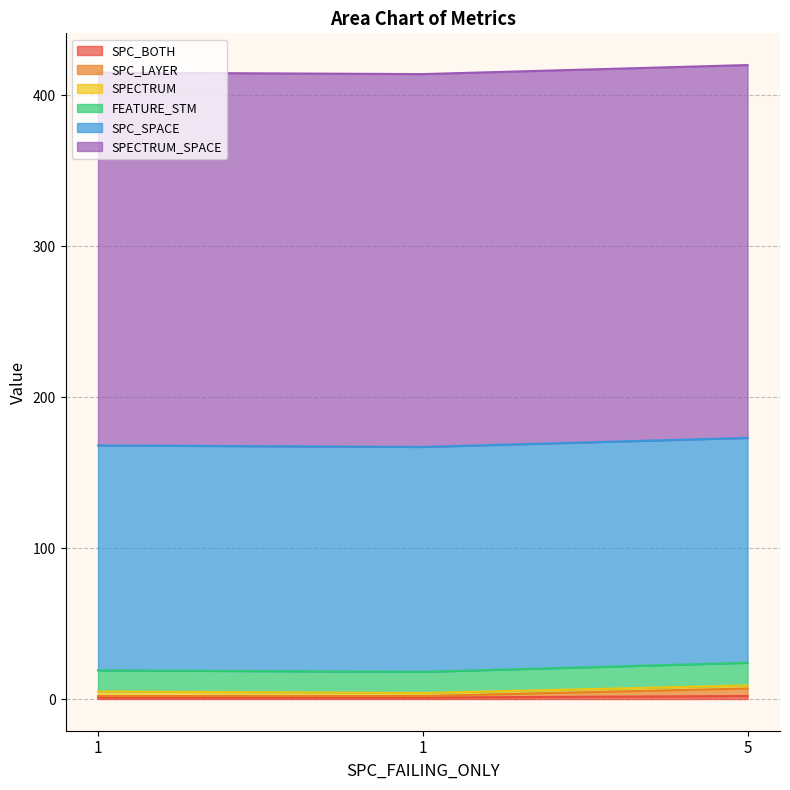

The value of FEATURE_STM at 1 is 27. True or false?

False